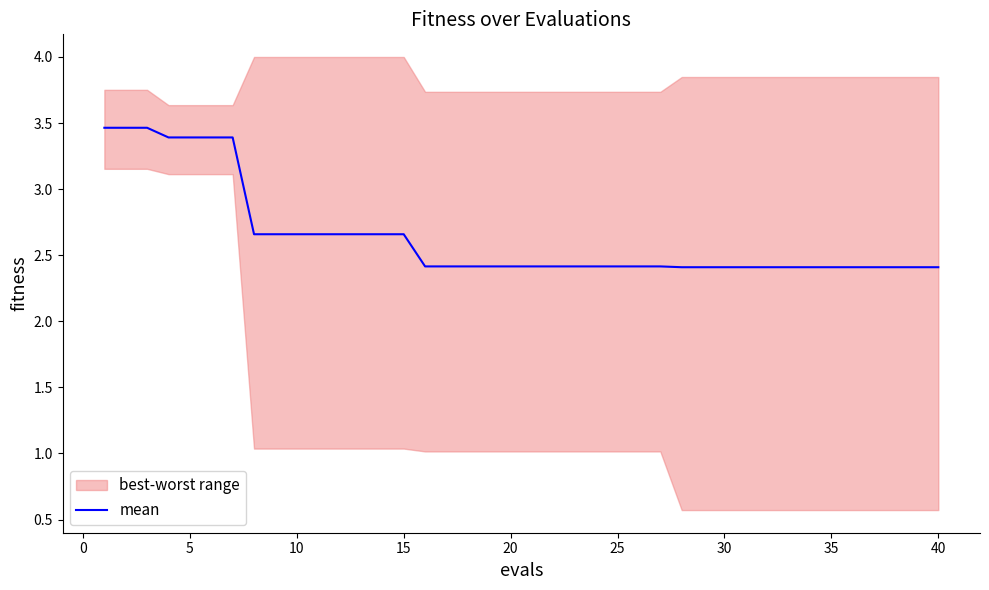

What is the sum of all values?

105.5